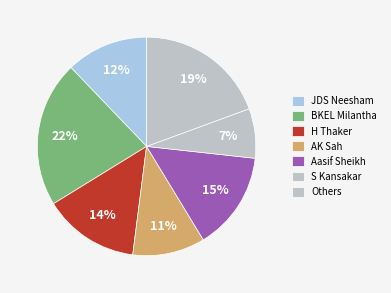

Which has a higher value, BKEL Milantha or JDS Neesham?

BKEL Milantha